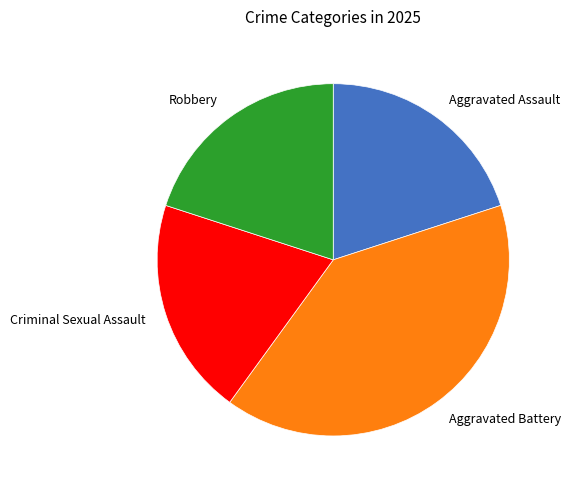

True or false: Criminal Sexual Assault accounts for 20% of the total.

True